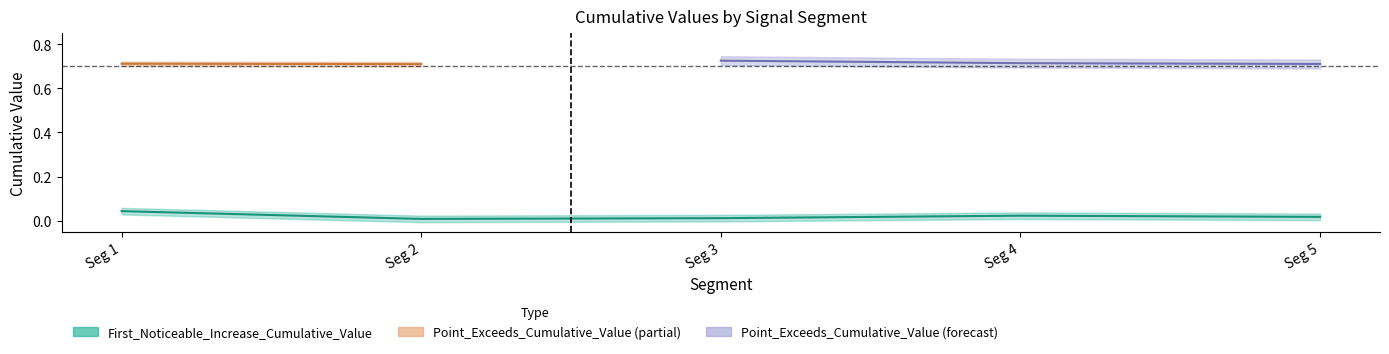

Is this an area chart (filled region under the line)?

No